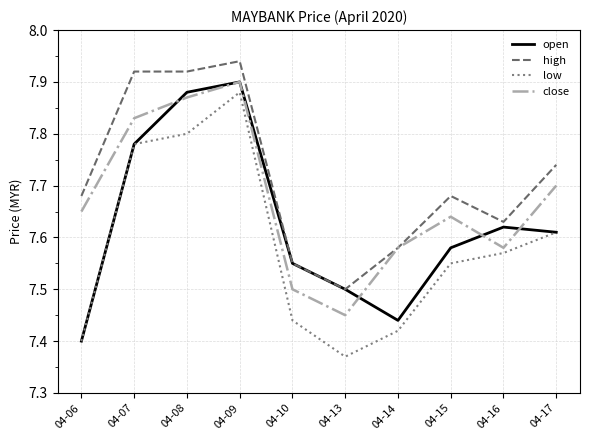

Which series changed the most between 04-06 and 04-16?

open